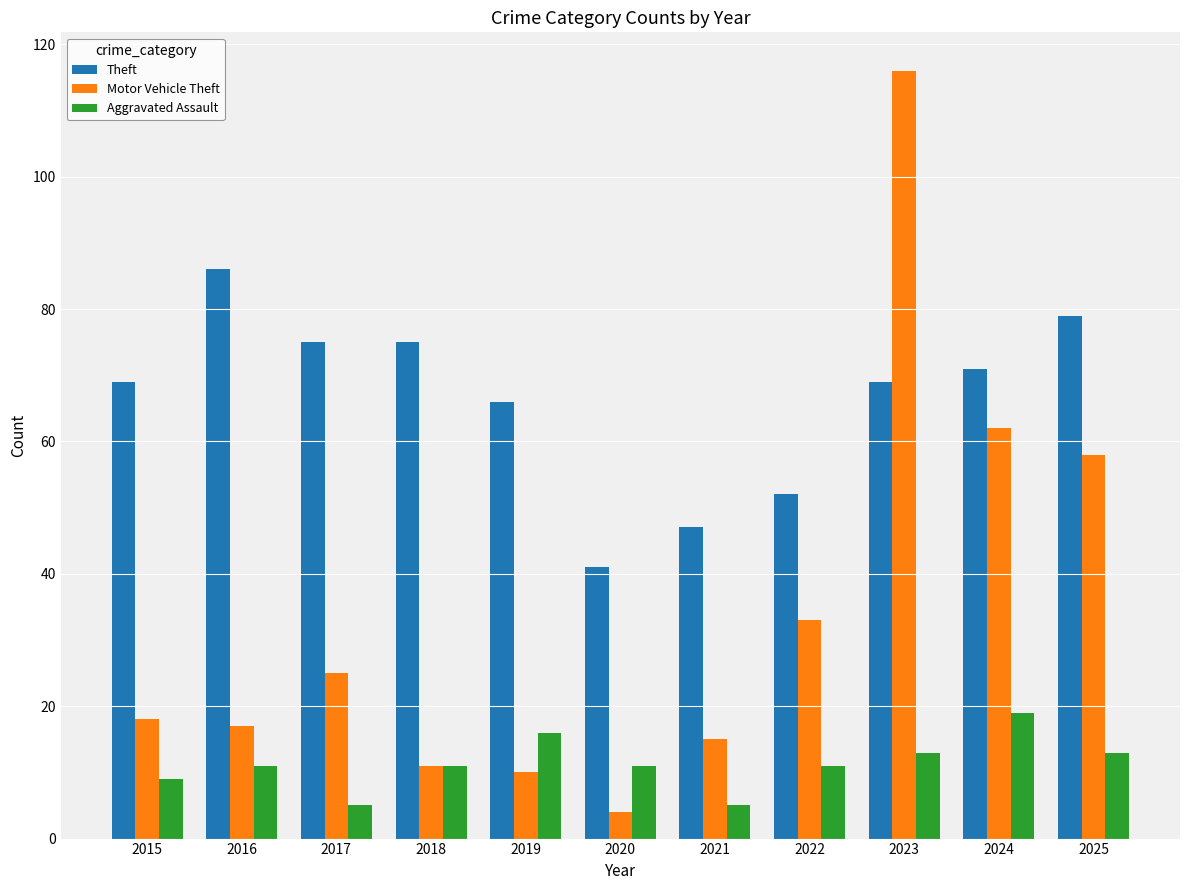

Which series has the largest total across all categories?

Theft